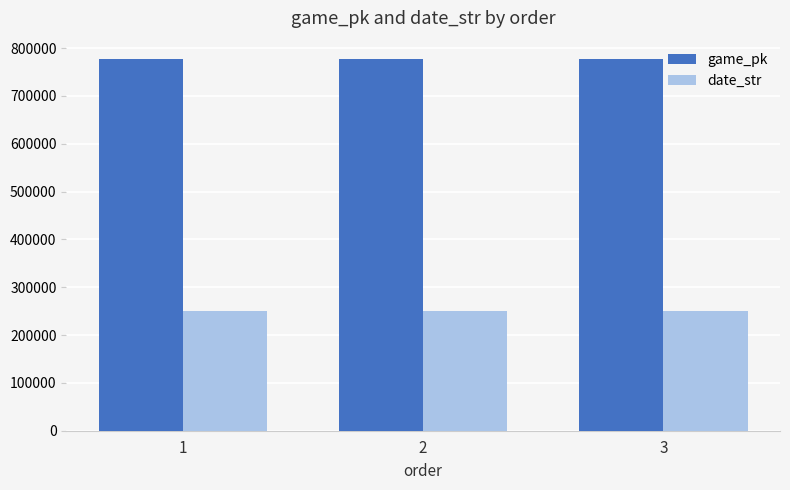

What is the difference between the highest and lowest values at 3?

525776